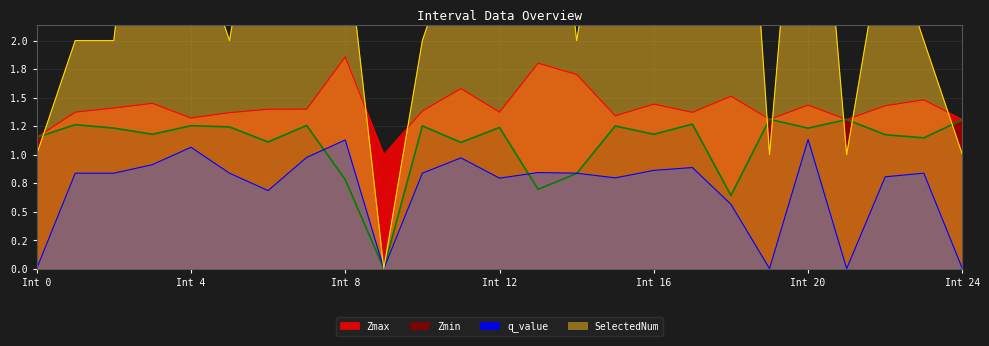

How many lines are shown in the chart?

4